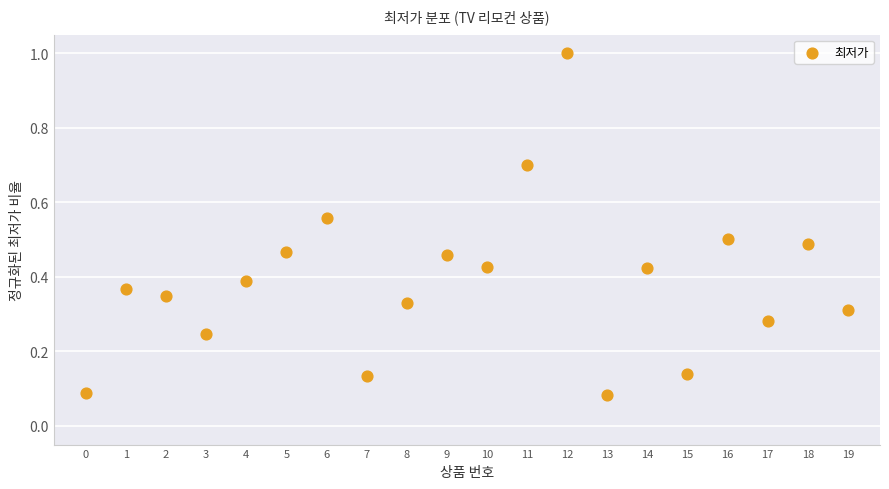

What is the range of Y values (max minus min)?

0.9